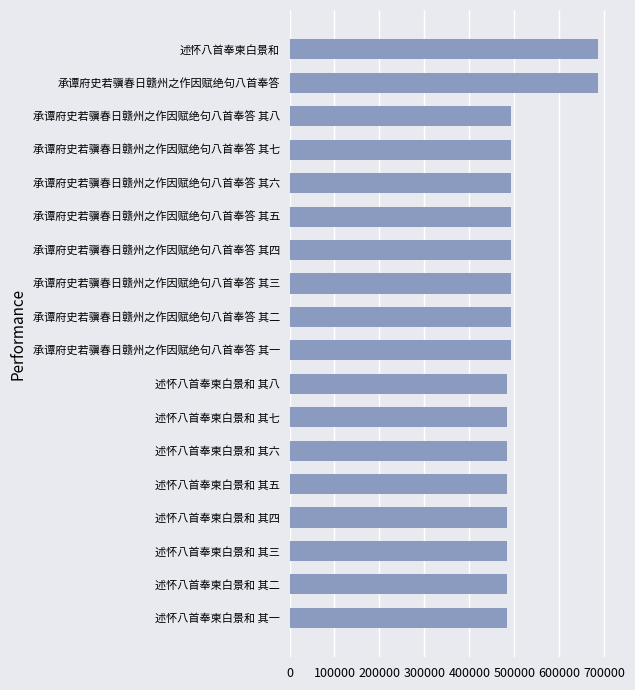

What is the difference between the maximum and minimum values?

203255